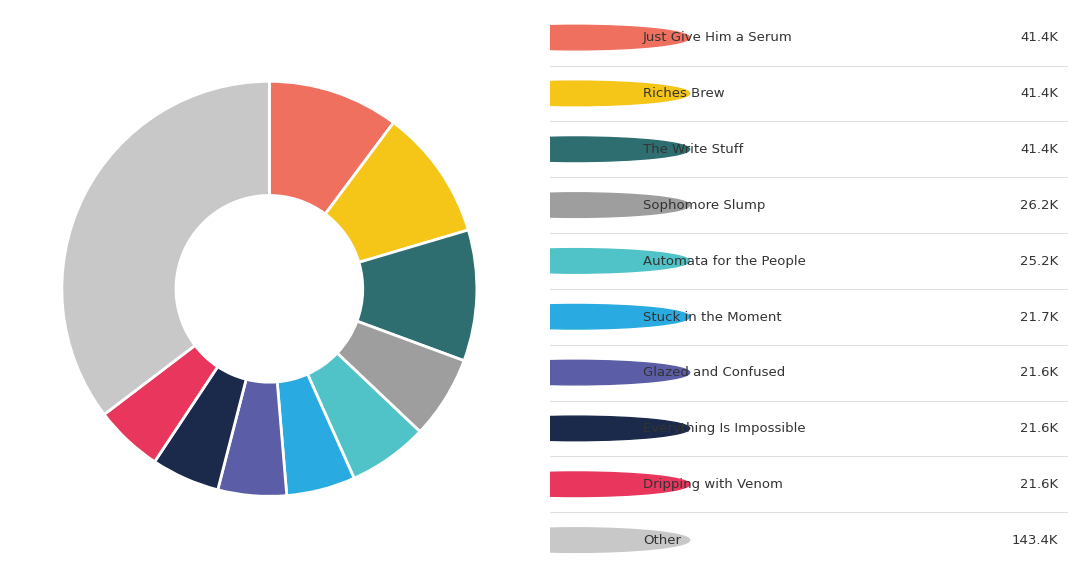

Is there a majority slice in this chart?

No